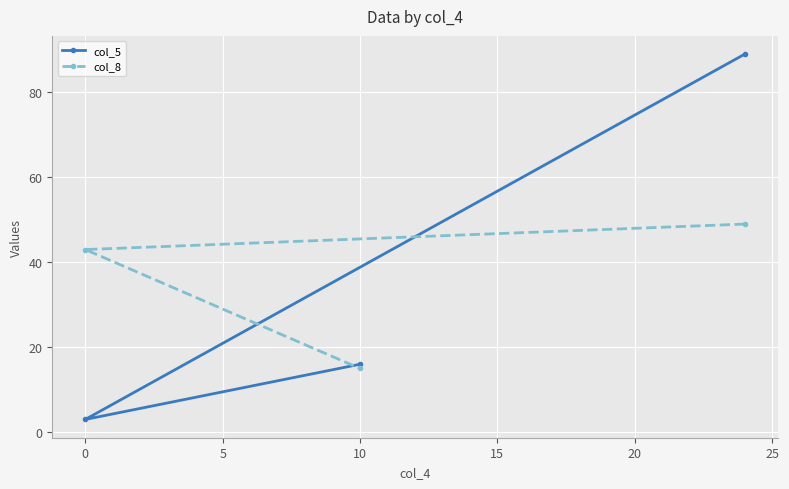

How many lines are shown in the chart?

2